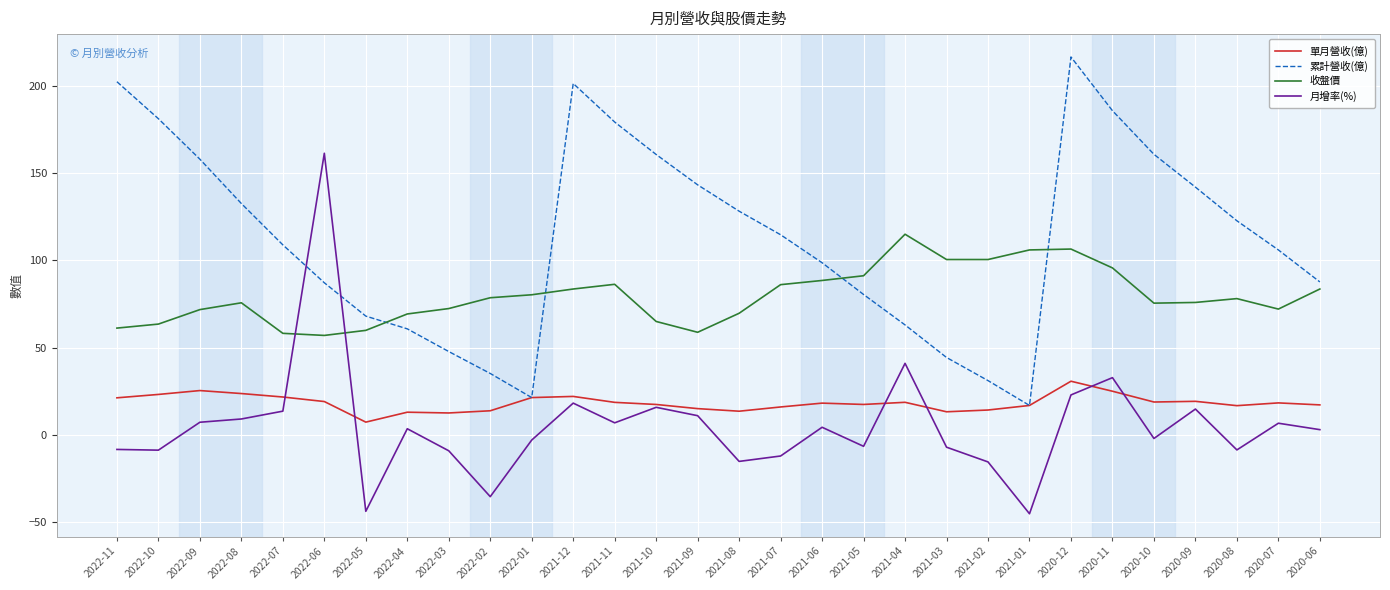

Where do 單月營收(億) and 月增率(%) first cross each other?

2022-07 and 2022-06